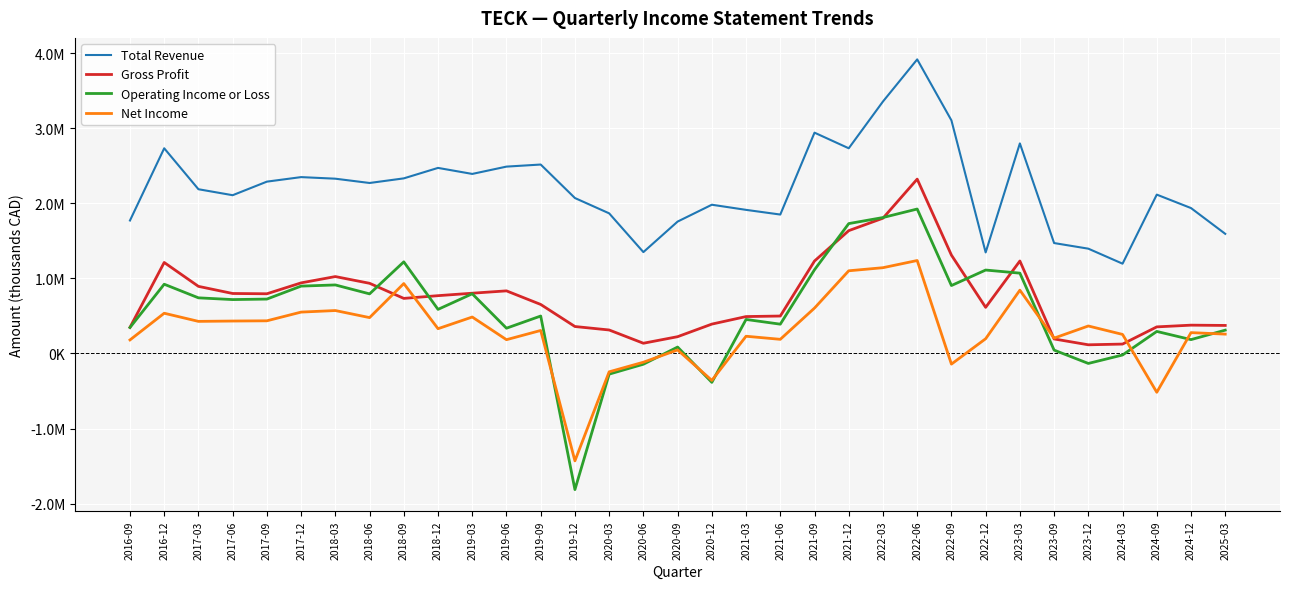

Where is the first local maximum for Gross Profit?

2016-12